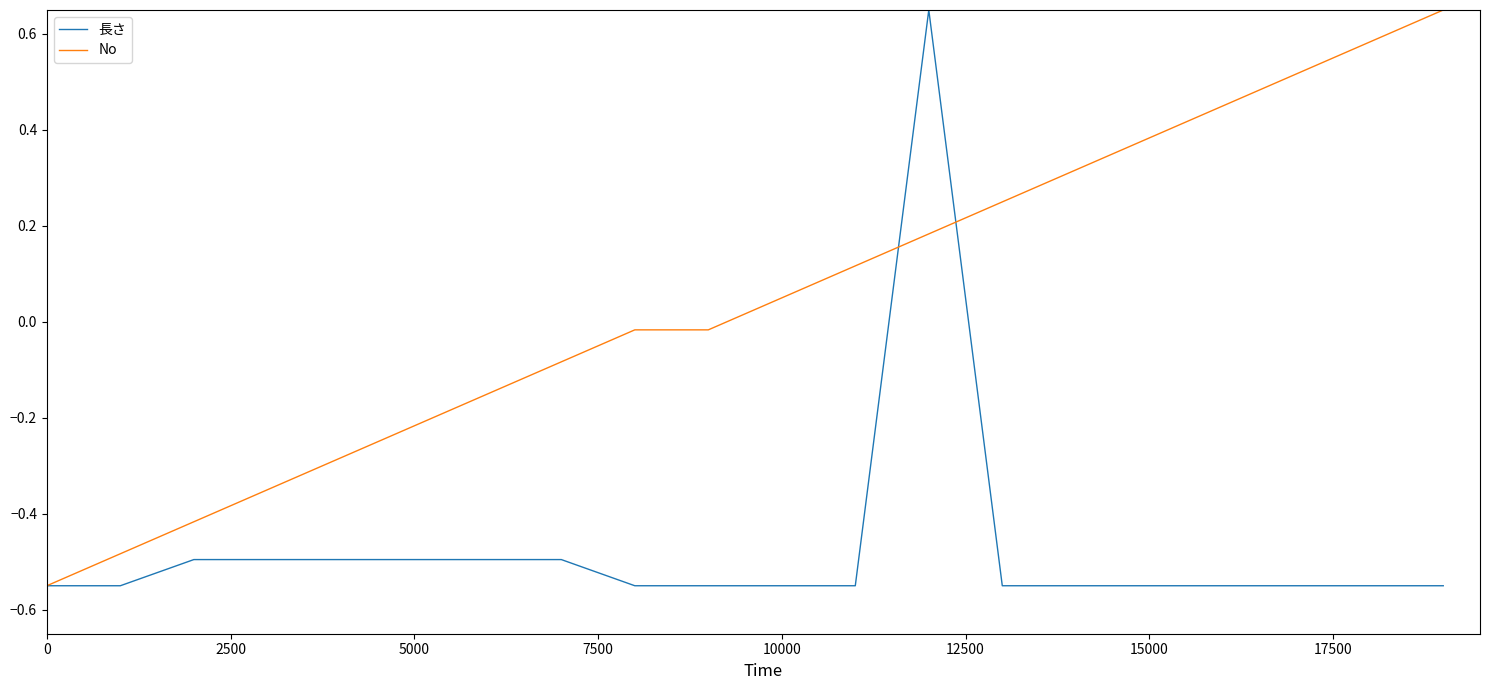

List the series in order of their overall mean, highest first.

No, 長さ